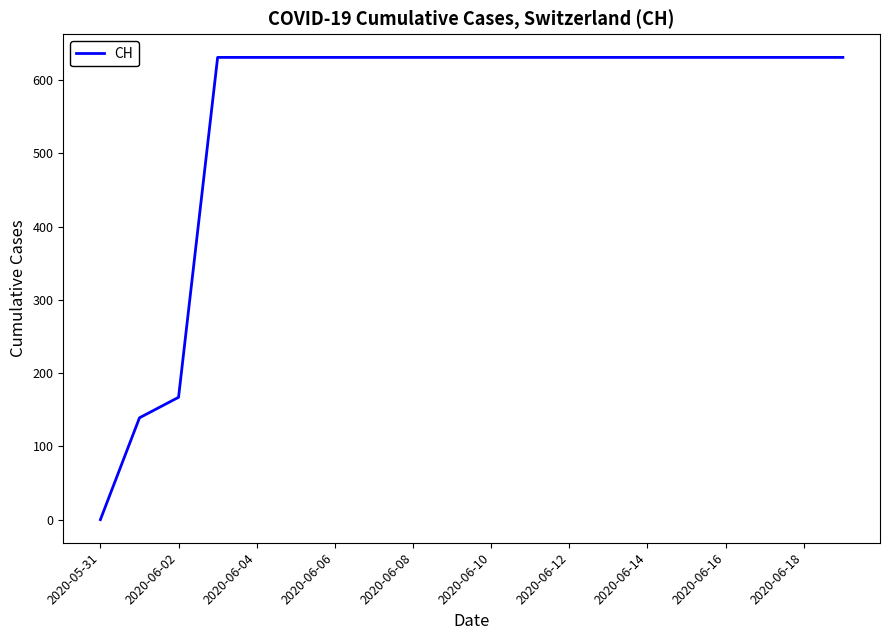

What is the difference between the maximum and minimum values?

631